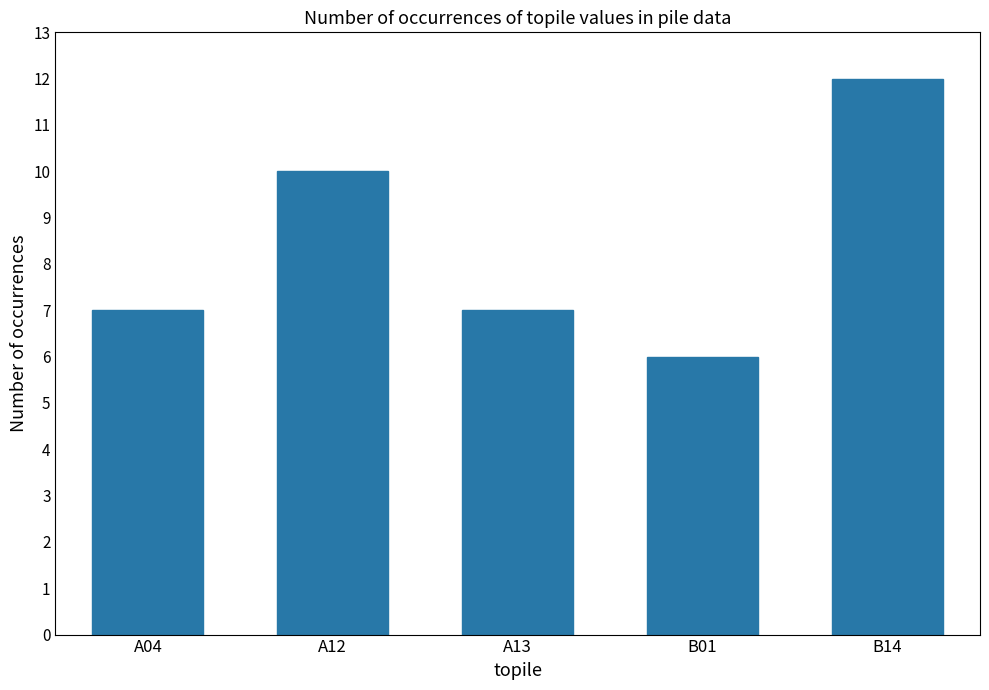

What position from the right is B01?

2